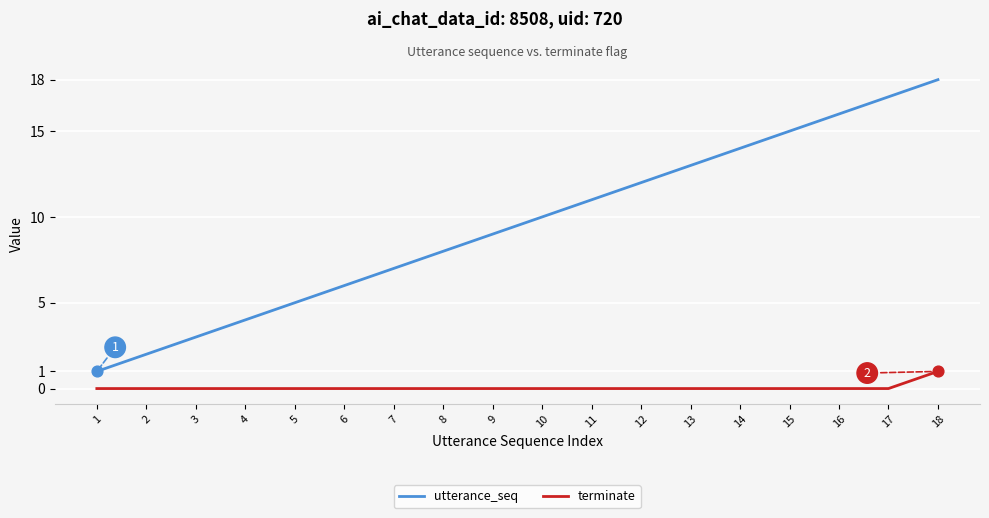

At which category is the sum across all series the highest?

18